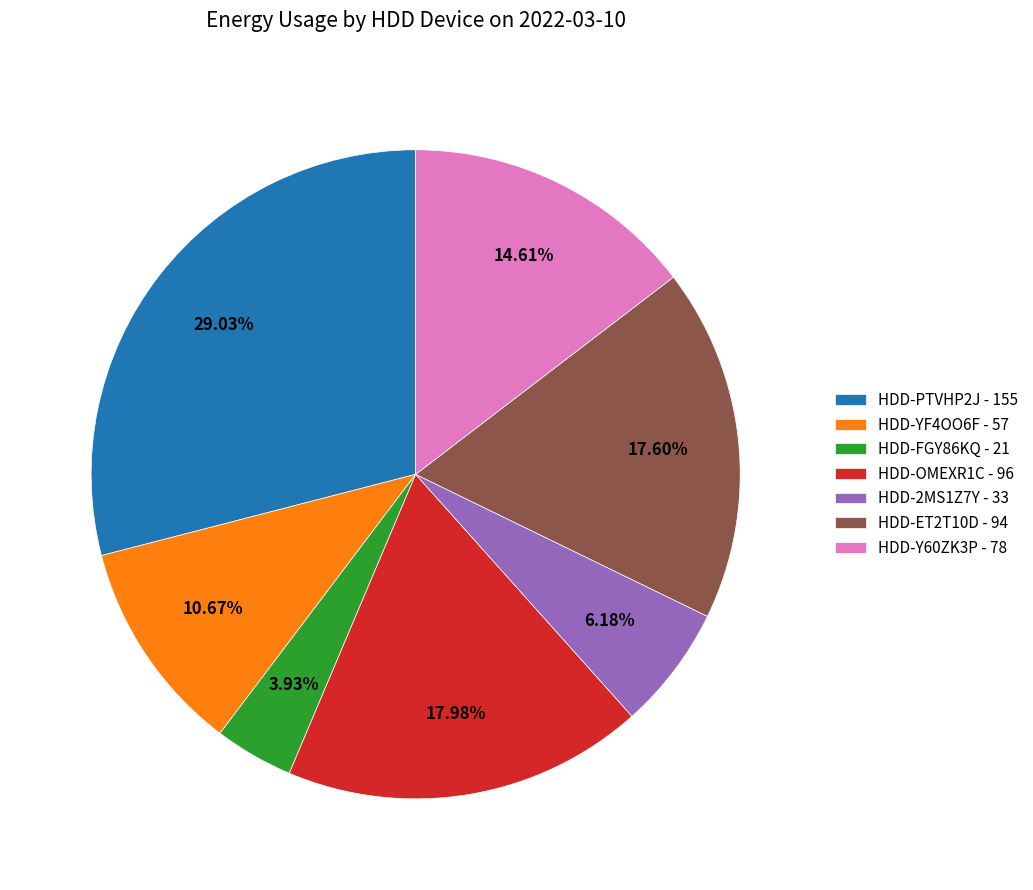

To the nearest percent, what is the average slice percentage?

14%